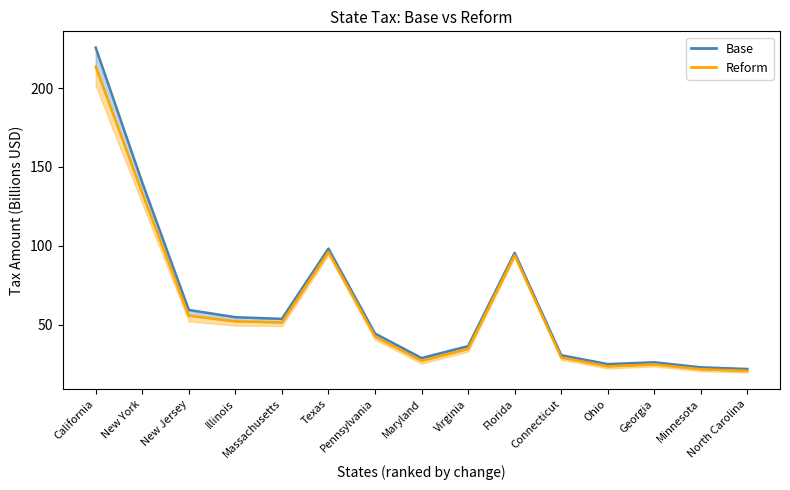

Which series has the widest spread of values?

base line